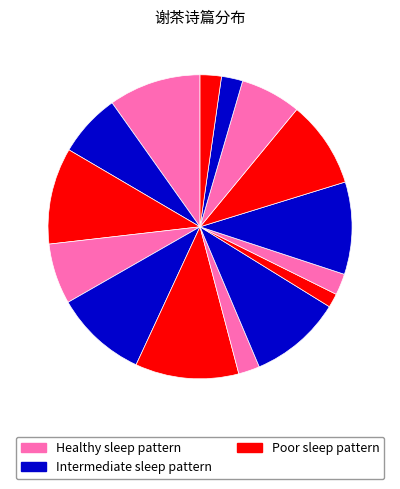

To the nearest percent, what is the average slice percentage?

7%